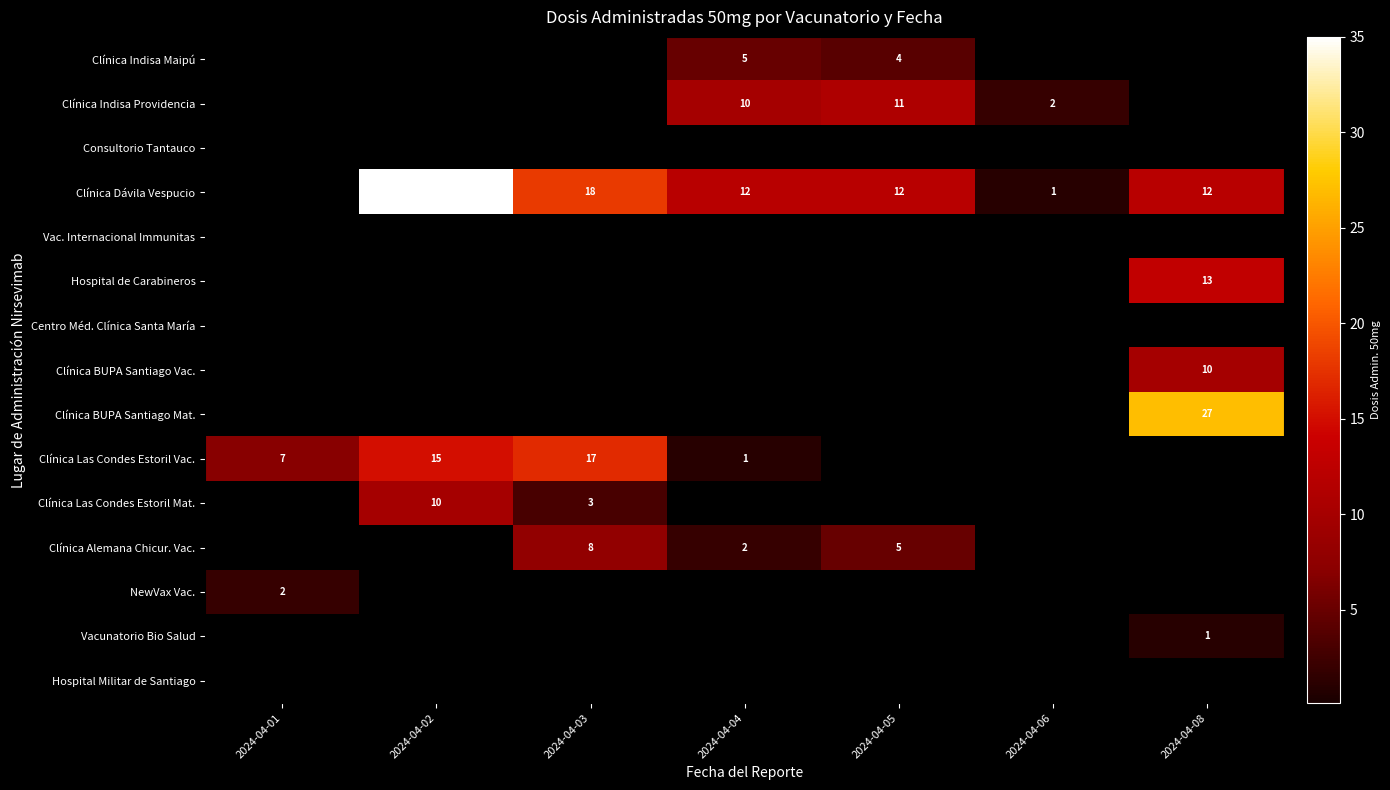

True or false: Clínica Indisa Providencia has a value of 2 at 2024-04-06.

True